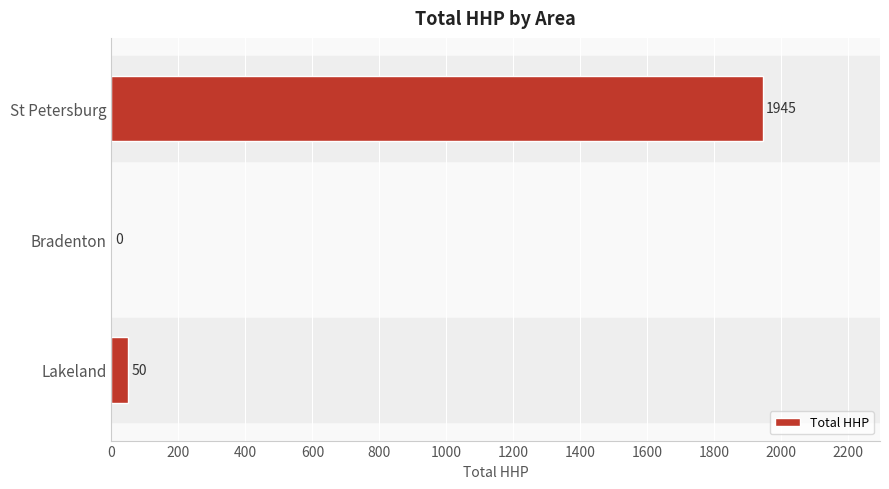

Where is the data nearest to the value 972?

Lakeland